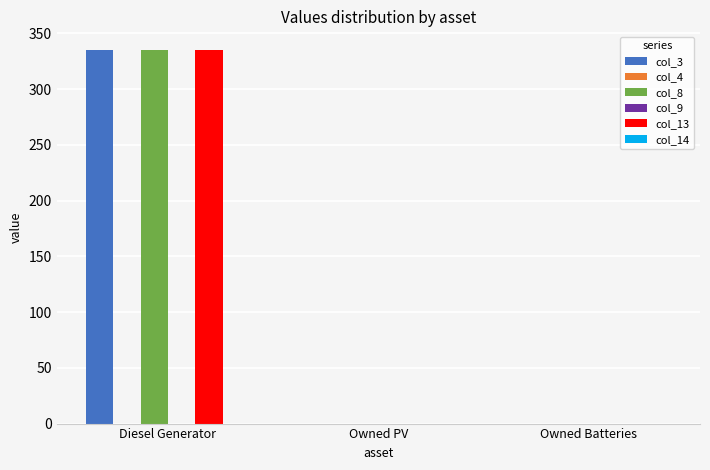

What is the label of the 1st bar from the right?

Owned Batteries